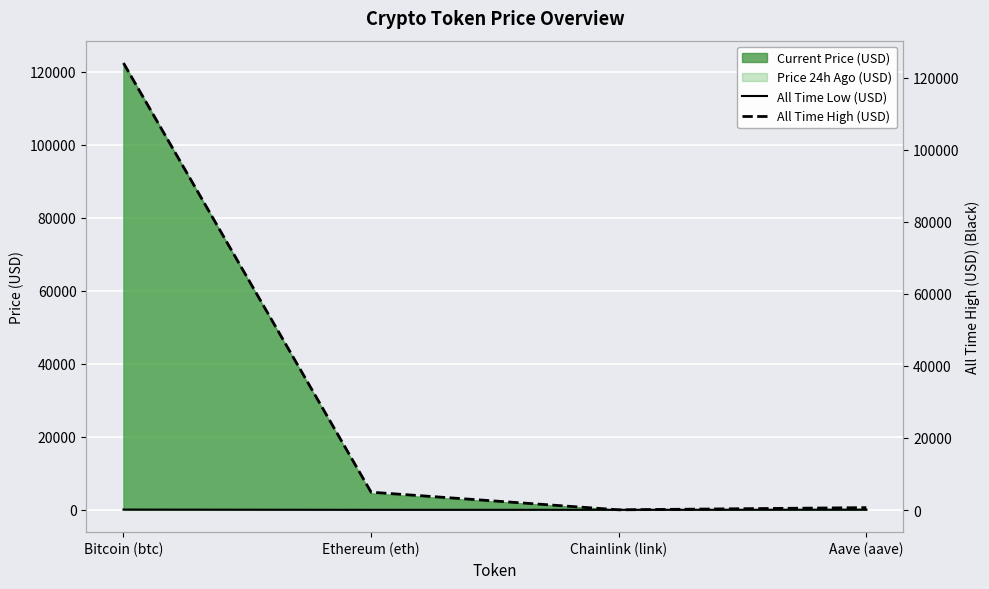

True or false: All Time High (USD) and All Time Low (USD) cross at least once.

False